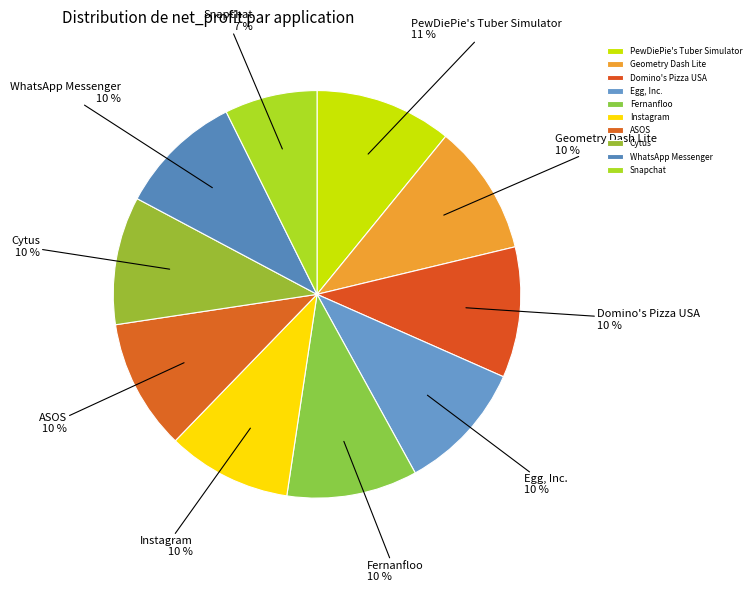

What is the ratio of the value at Egg, Inc. to the value at Cytus?

1.0